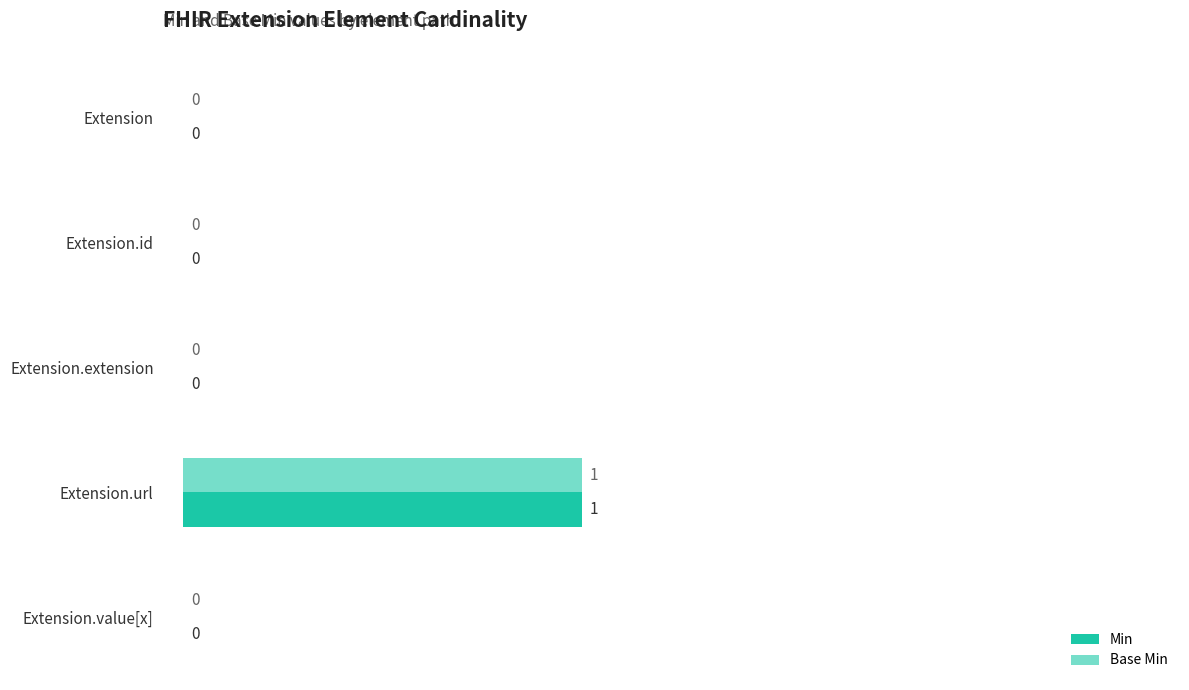

At how many categories does at least one series exceed 0?

1